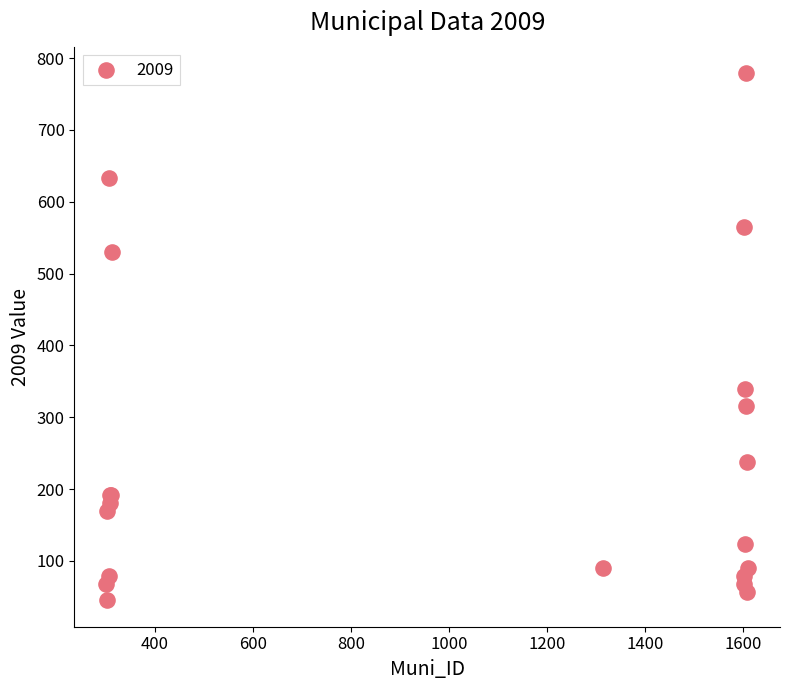

What Y value in the scatter plot is closest to 412?

338.8